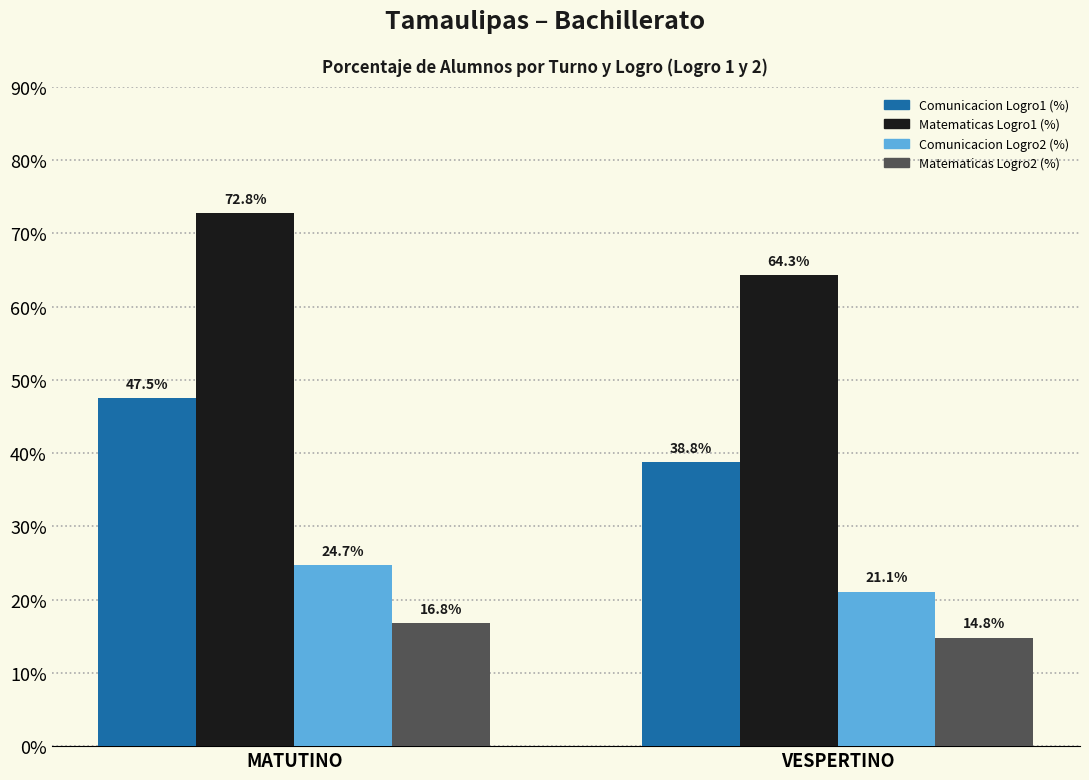

Is it true that Comunicacion Logro1 (%) equals 47.5 at MATUTINO?

True